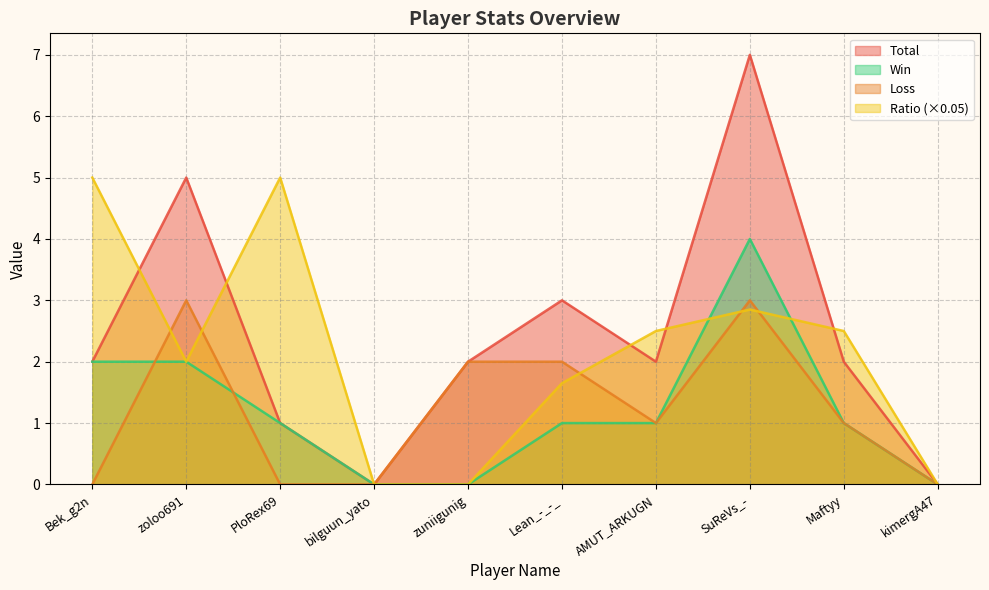

What is the label of the 10th point from the right?

Bek_g2n